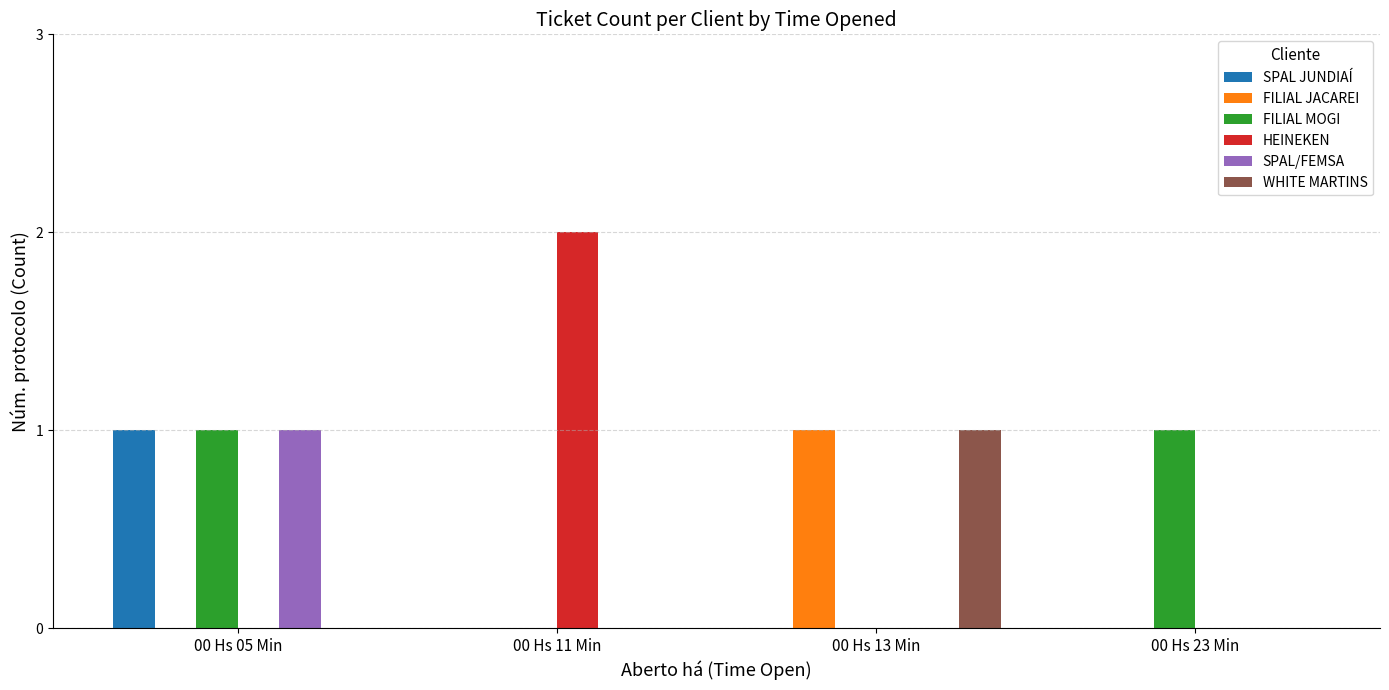

Reading left to right, extract all data points from this chart.

SPAL JUNDIAÍ: 1	0	0	0
FILIAL JACAREI: 0	0	1	0
FILIAL MOGI: 1	0	0	1
HEINEKEN: 0	2	0	0
SPAL/FEMSA: 1	0	0	0
WHITE MARTINS: 0	0	1	0